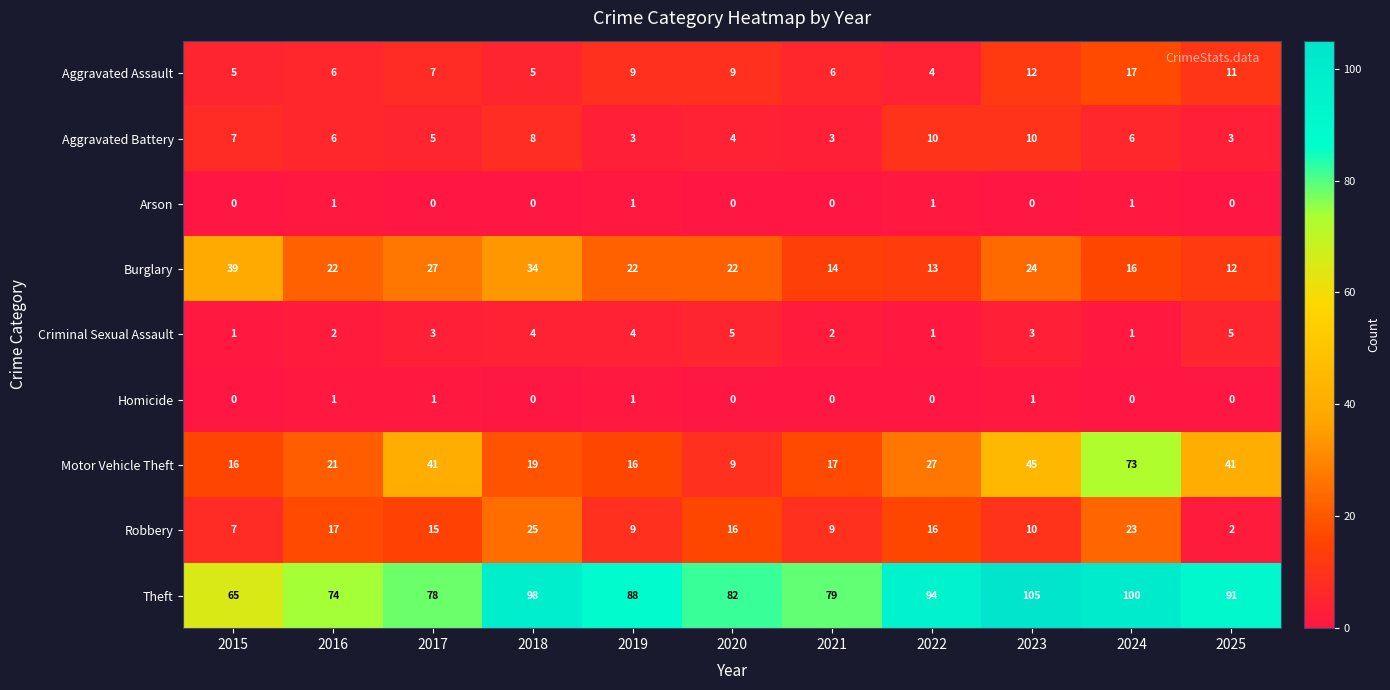

At 2017, list the series in order from smallest to largest.

Arson, Homicide, Criminal Sexual Assault, Aggravated Battery, Aggravated Assault, Robbery, Burglary, Motor Vehicle Theft, Theft